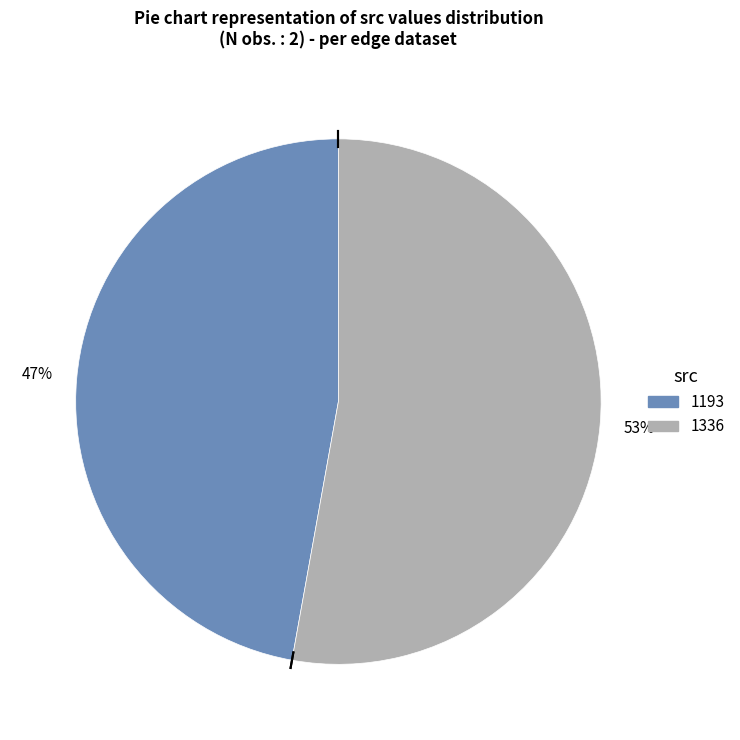

To the nearest percent, what is the difference between the 1336 and 1193 slice percentages?

6%